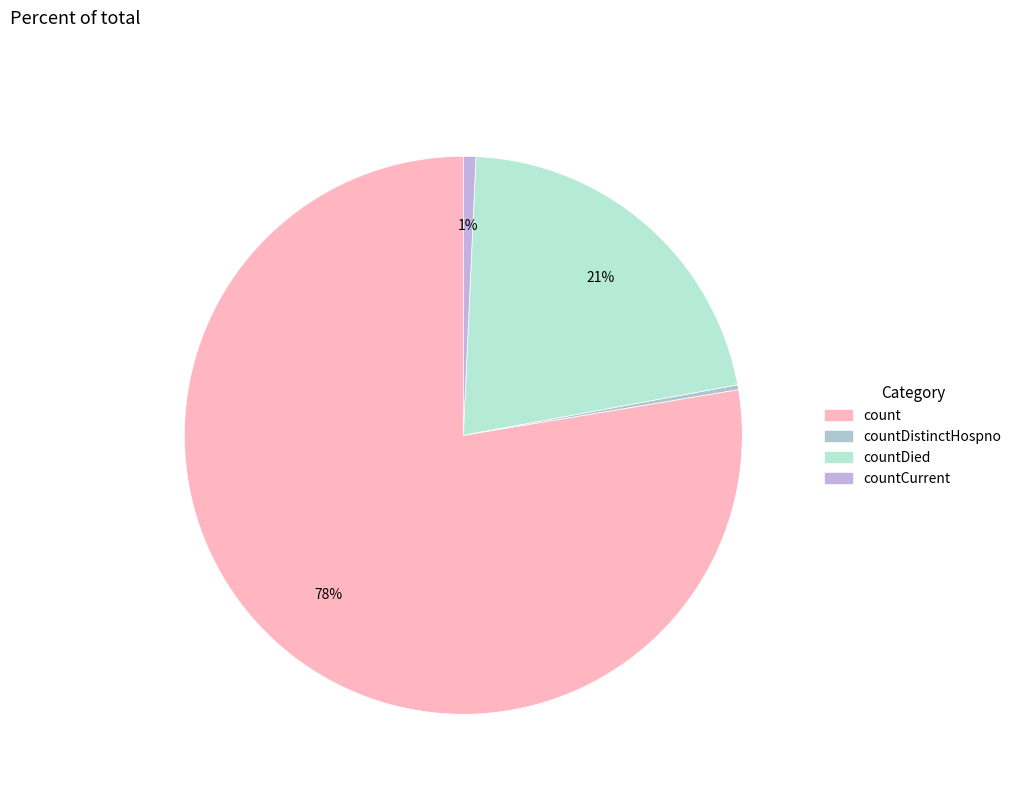

To the nearest percent, what is the difference between the largest and smallest slice percentages?

78%